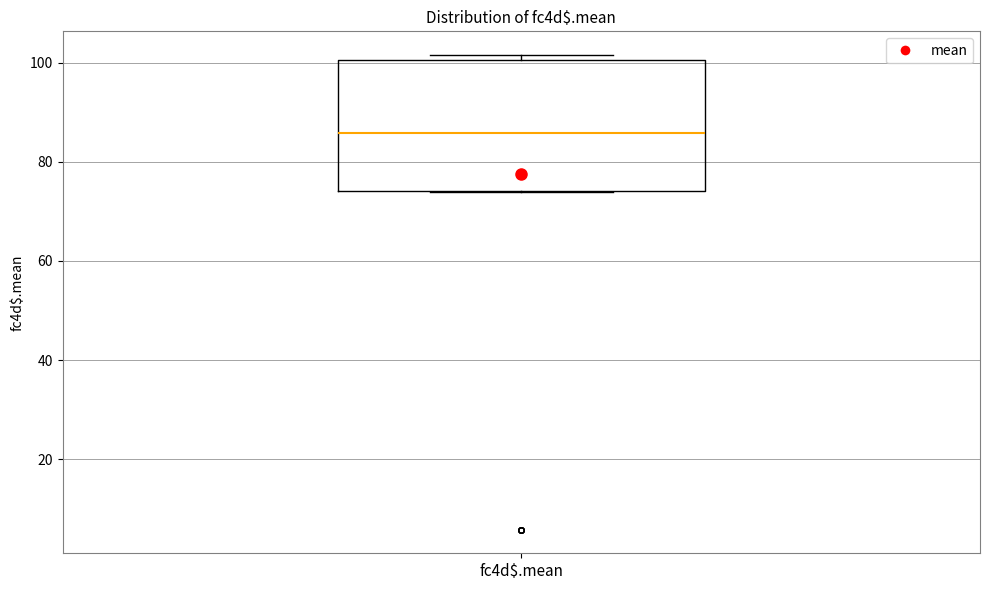

Where is the lower edge of the box for fc4d$.mean on the y-axis? The values are not printed on the chart, so give them approximately, as read against the axis.

74